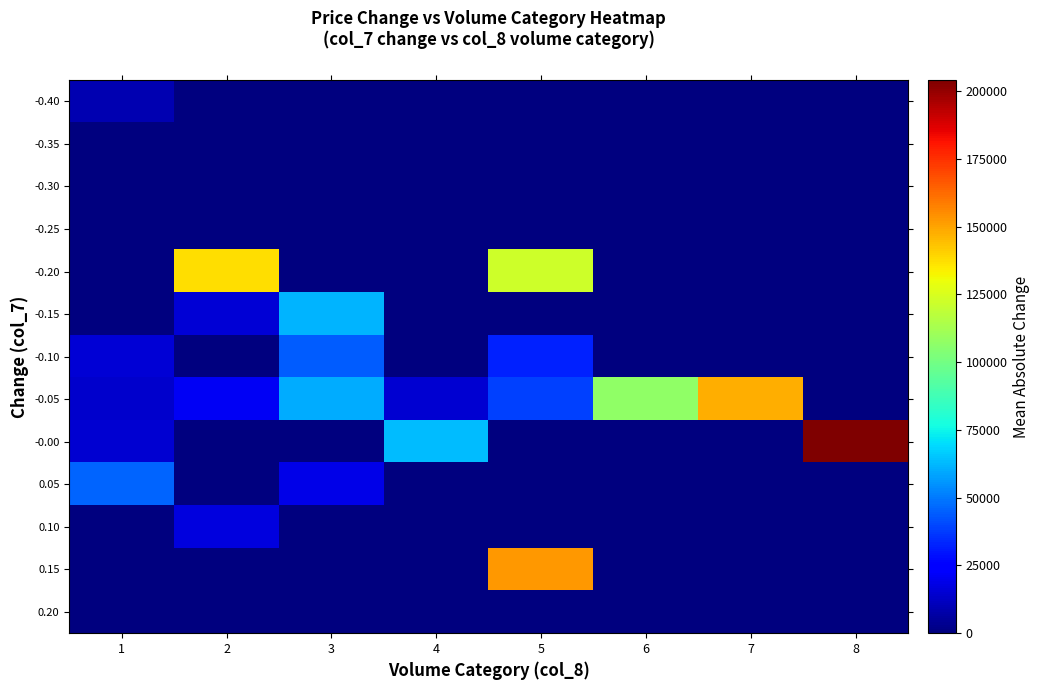

What is the difference between the highest and lowest values at 2?

137610